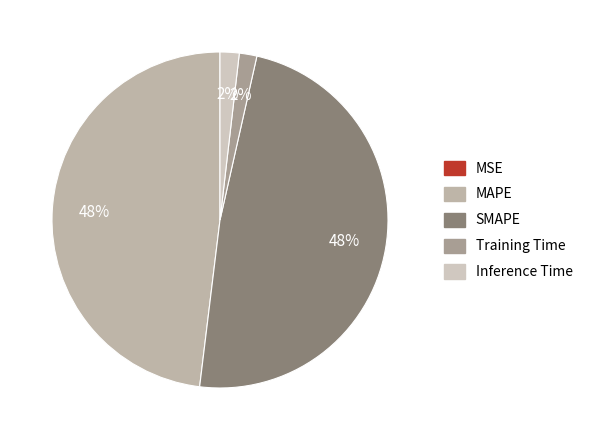

To the nearest percent, what is the difference between the SMAPE and MSE slice percentages?

48%